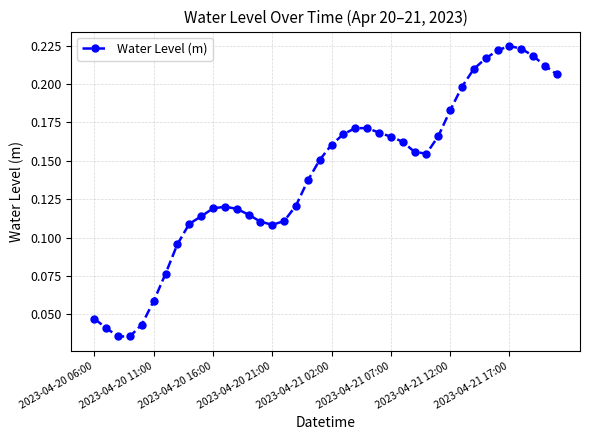

What is the sum of all values?

5.6